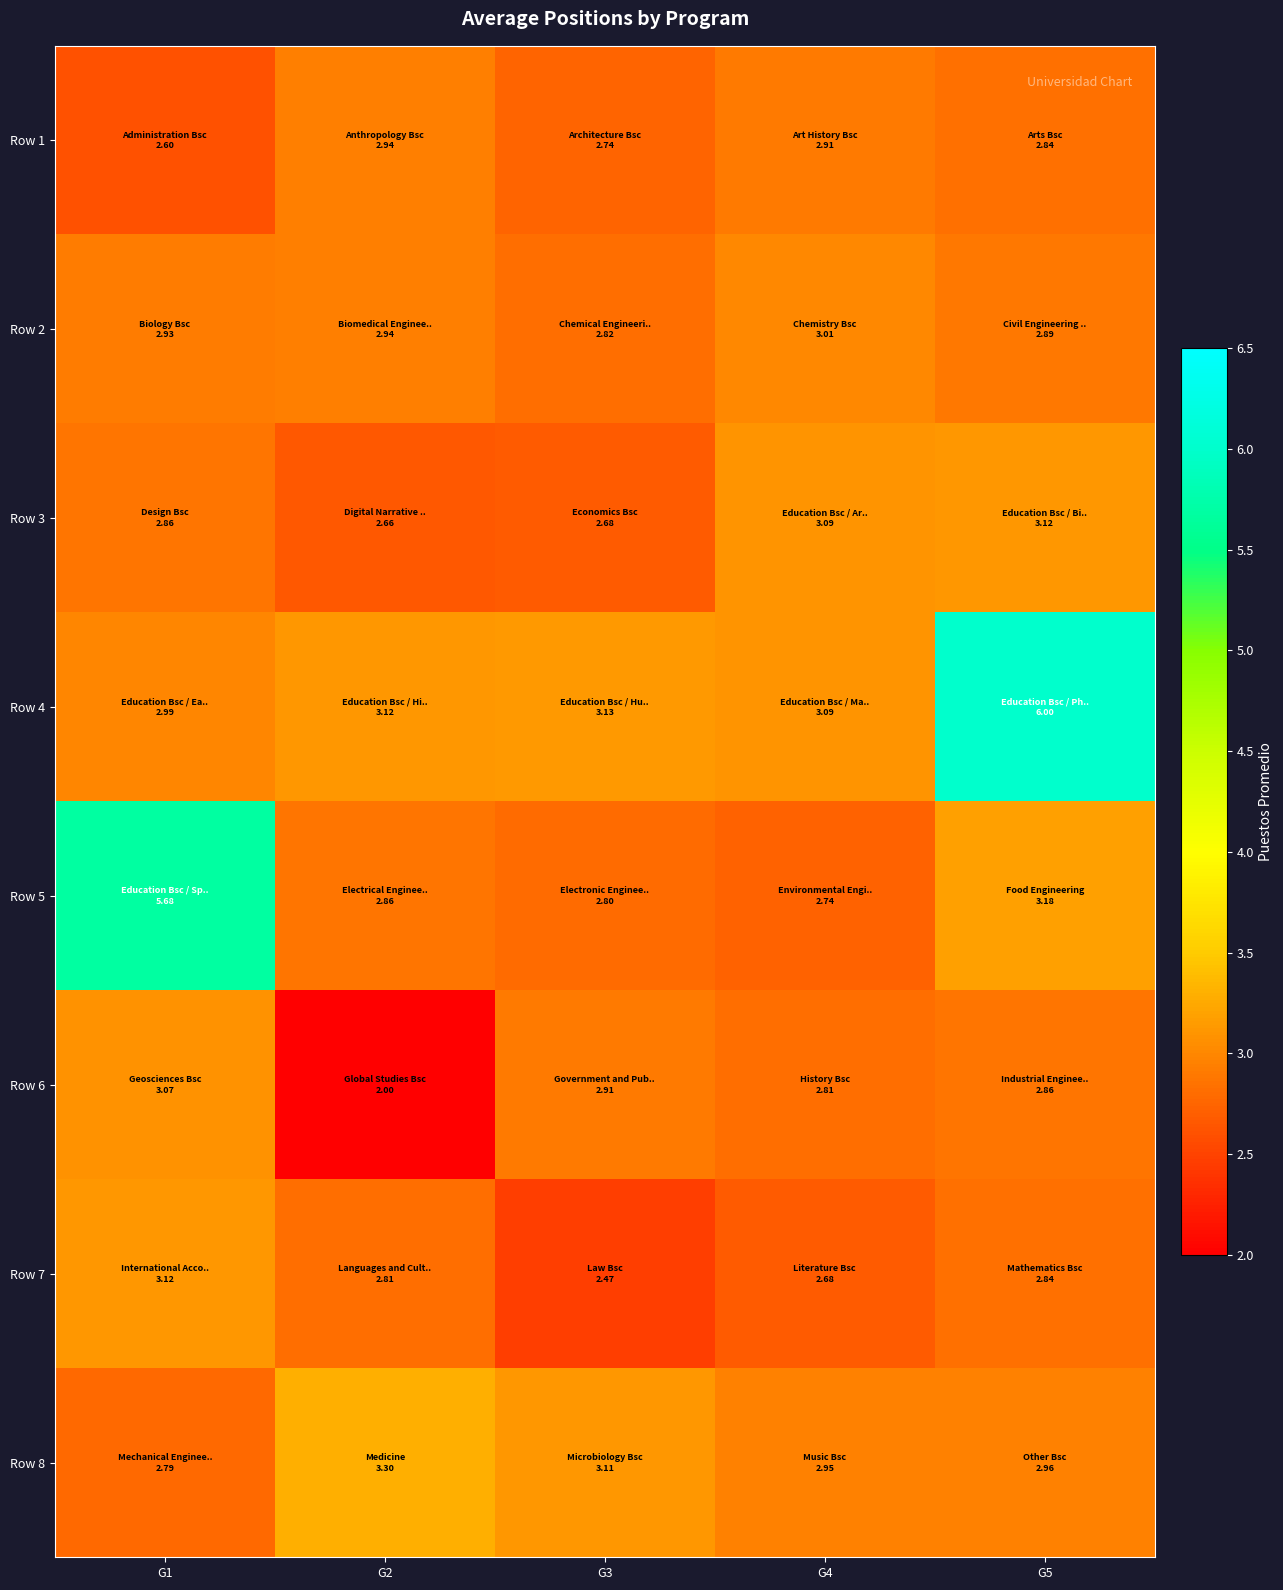

How many data points does each series have?

5